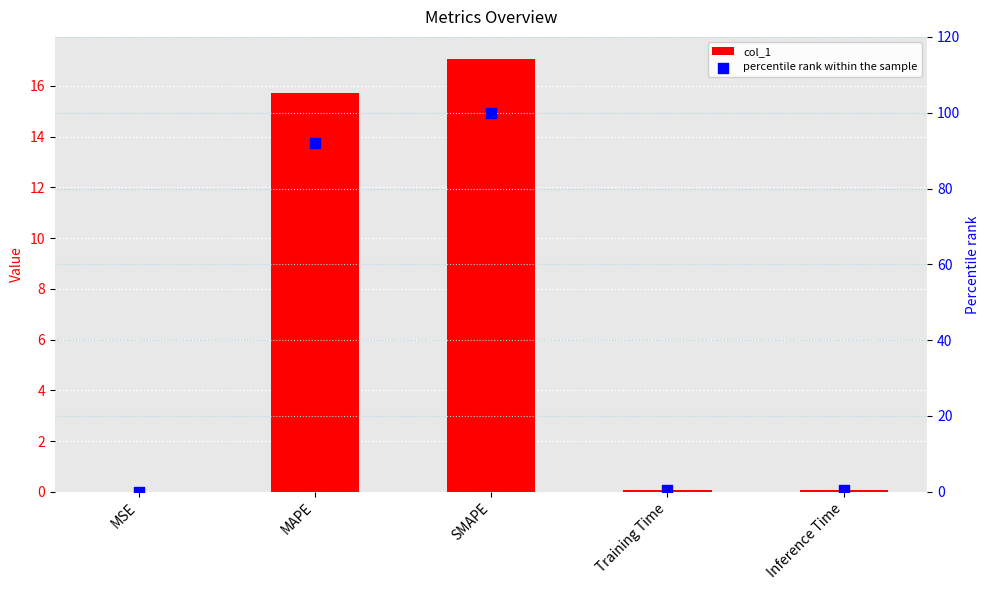

Is the value of col_1 at MSE greater than the value of percentile rank within the sample at Training Time?

No